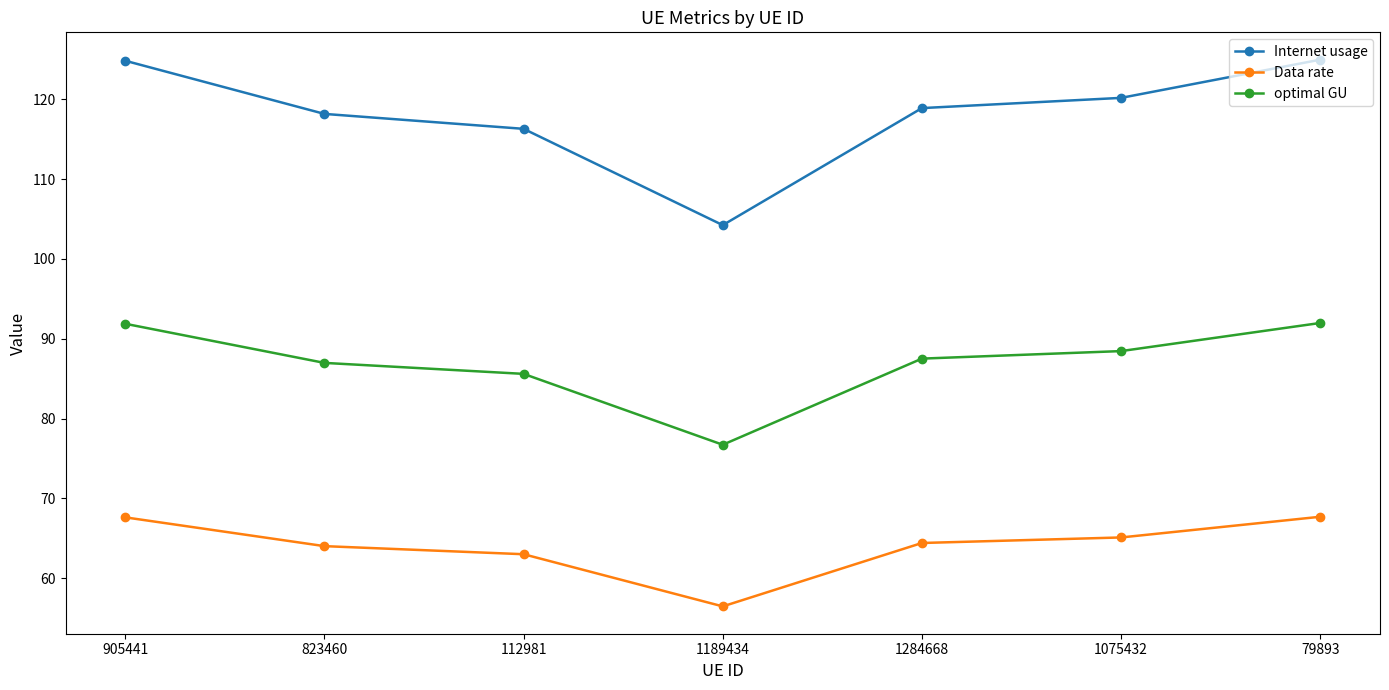

At which label does Data rate reach its minimum?

1189434